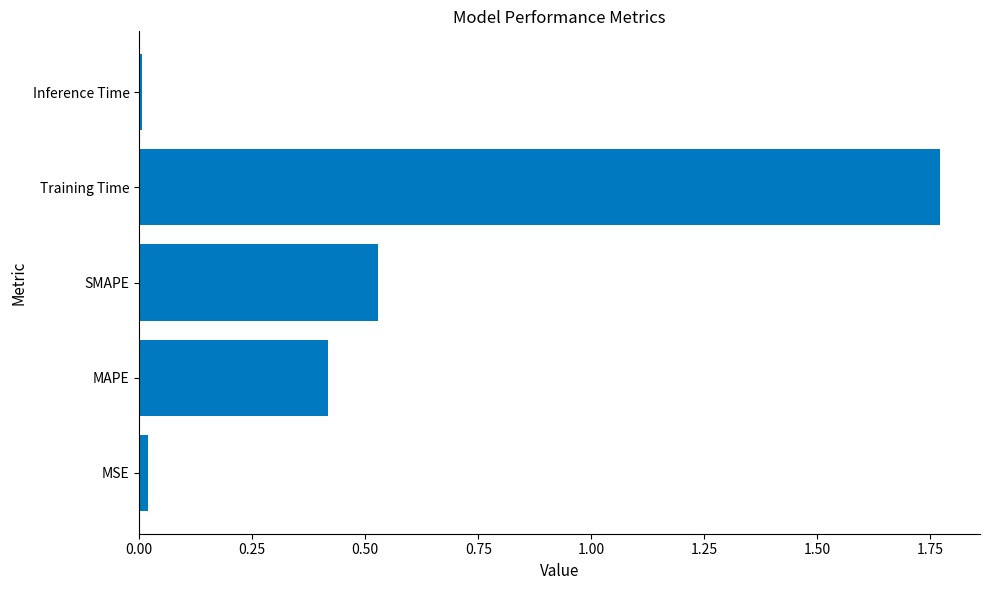

True or false: the data shows 0.0 at MSE.

True